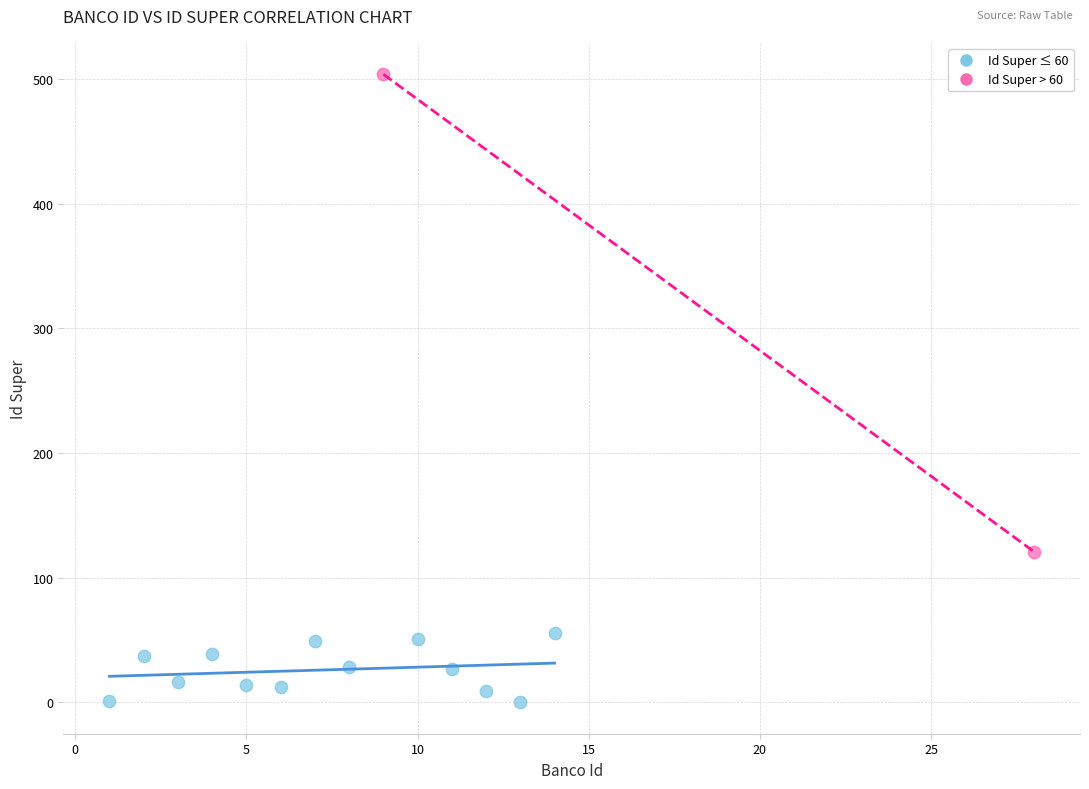

Which series contains the lowest Y value?

Id Super ≤ 60